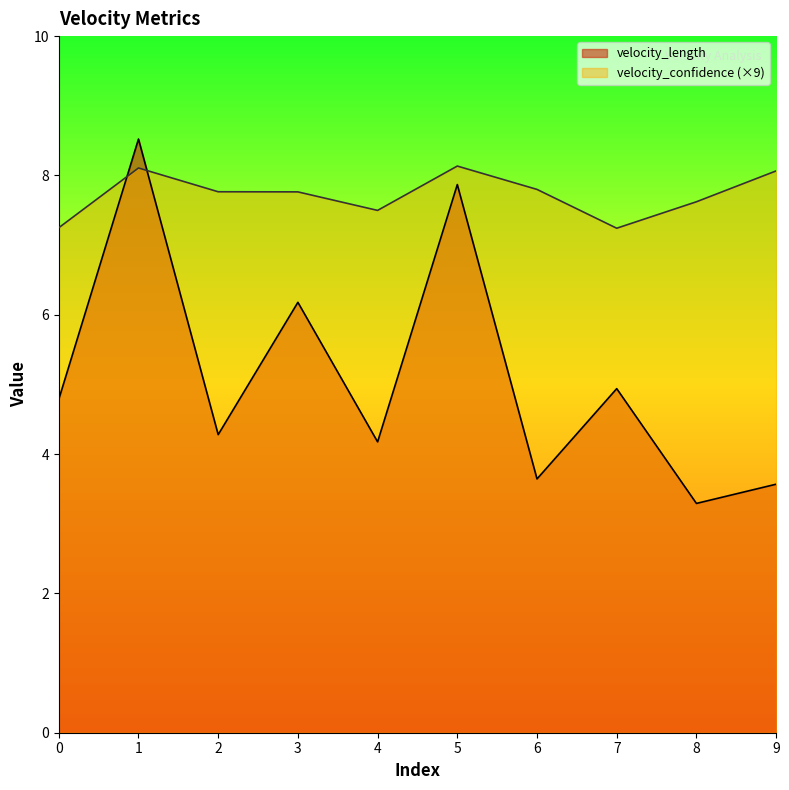

Where is the first local minimum for velocity_confidence?

4